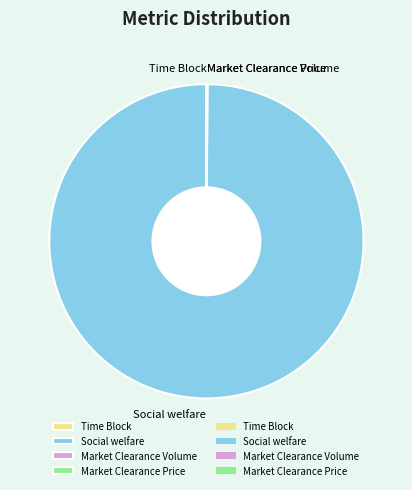

Which slice represents more than half of the pie?

Social welfare